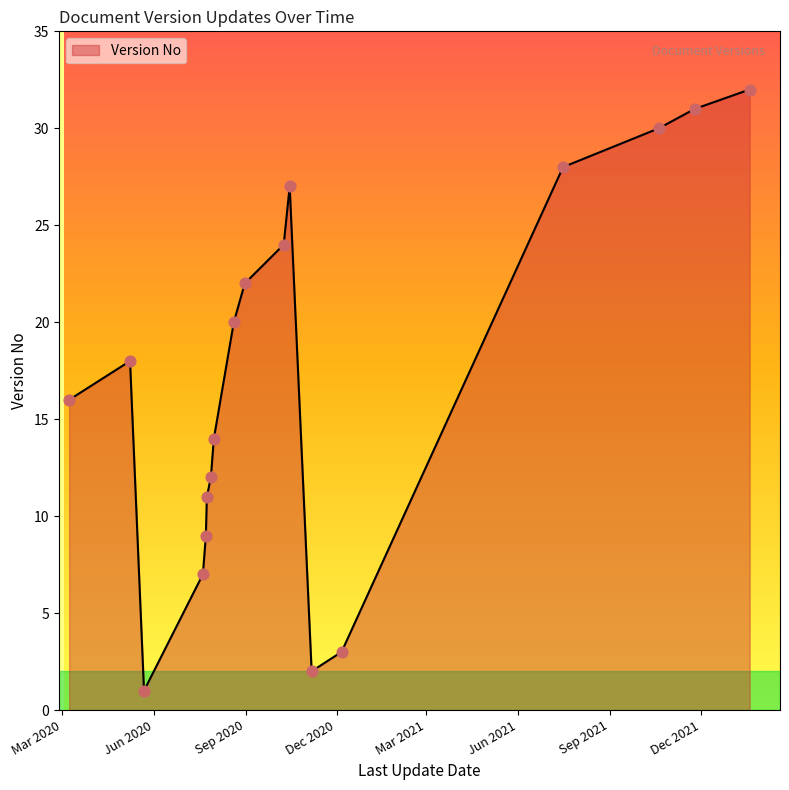

What is the maximum value shown in the chart?

32